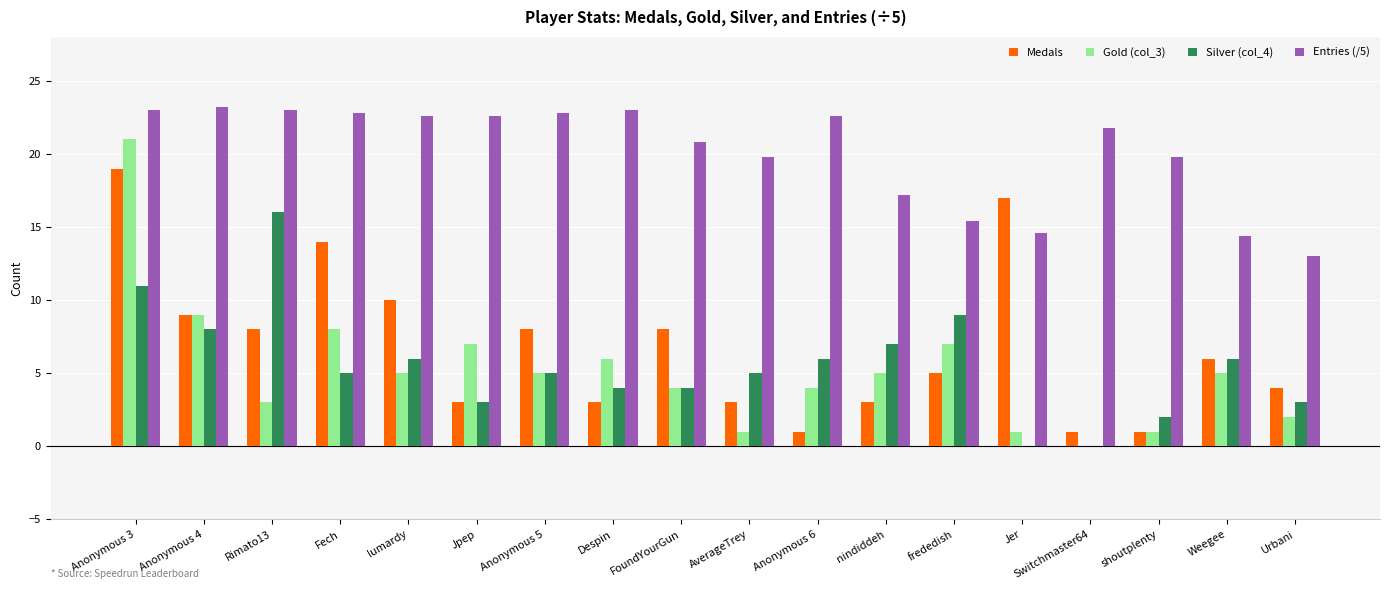

What is the highest value of the Medals series?

19.0